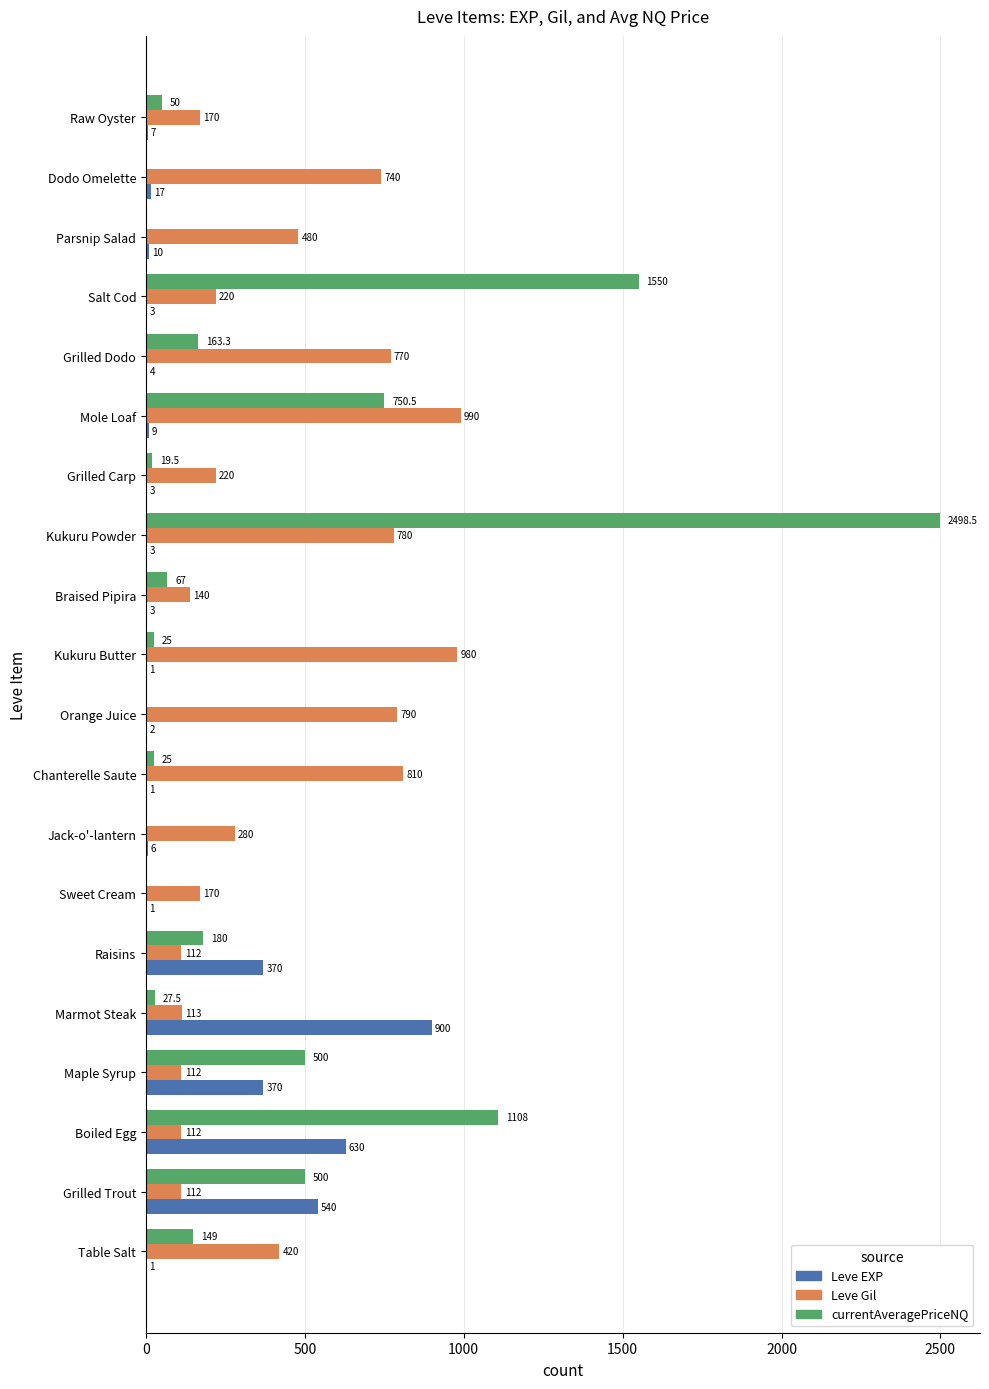

How many data points does each series have?

20